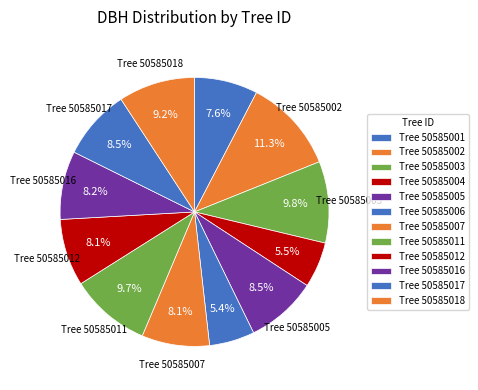

How many segments does this pie chart have?

12